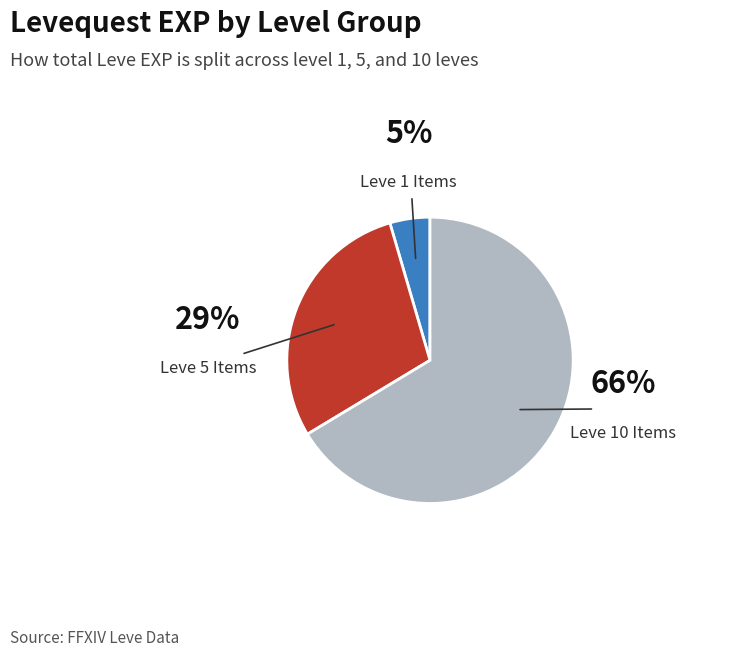

Does Leve 1 Items account for over 50% of the chart?

No